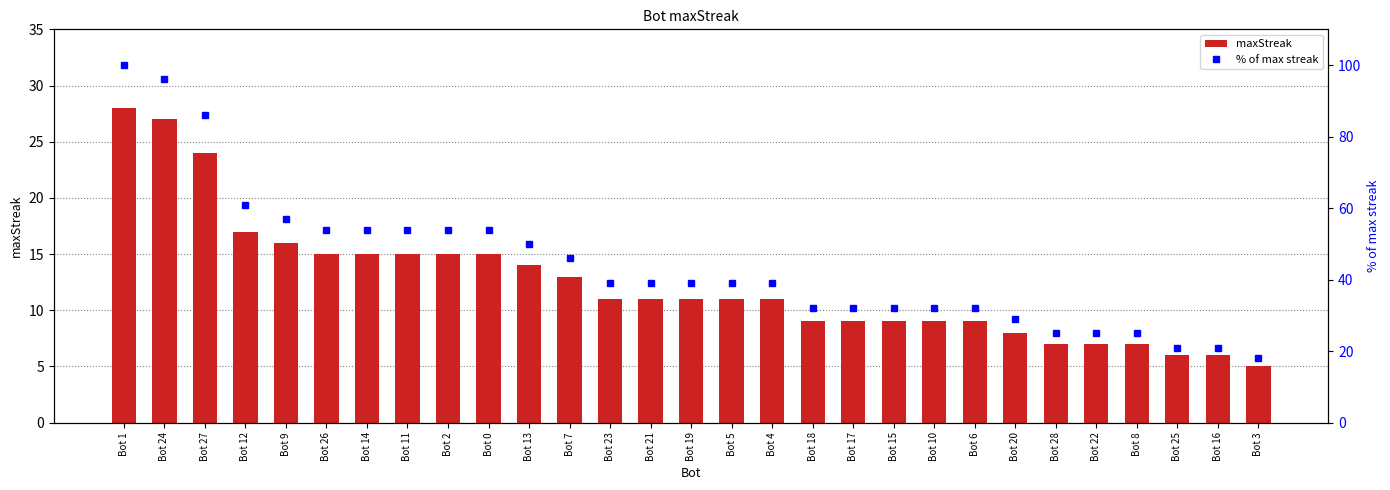

Which category has the lowest value in the maxStreak series?

Bot 3